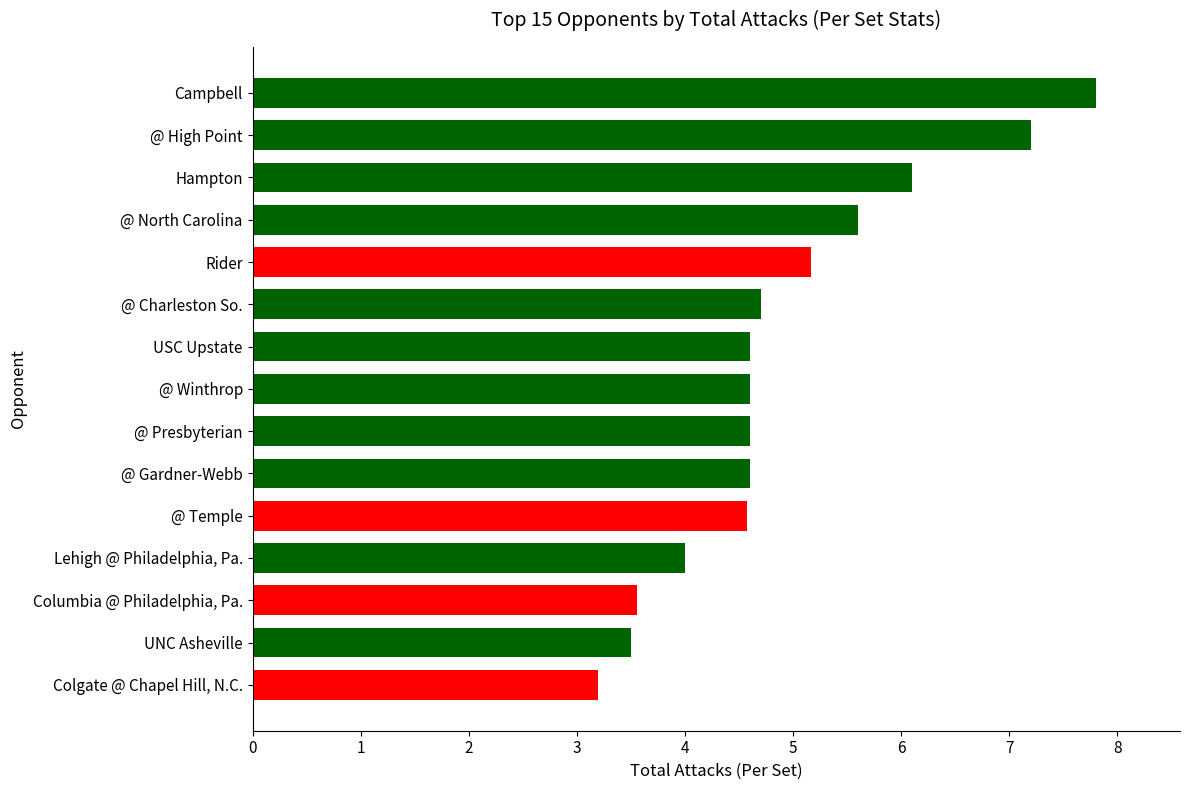

What is the change in value from Campbell to Lehigh @ Philadelphia, Pa.?

-3.8